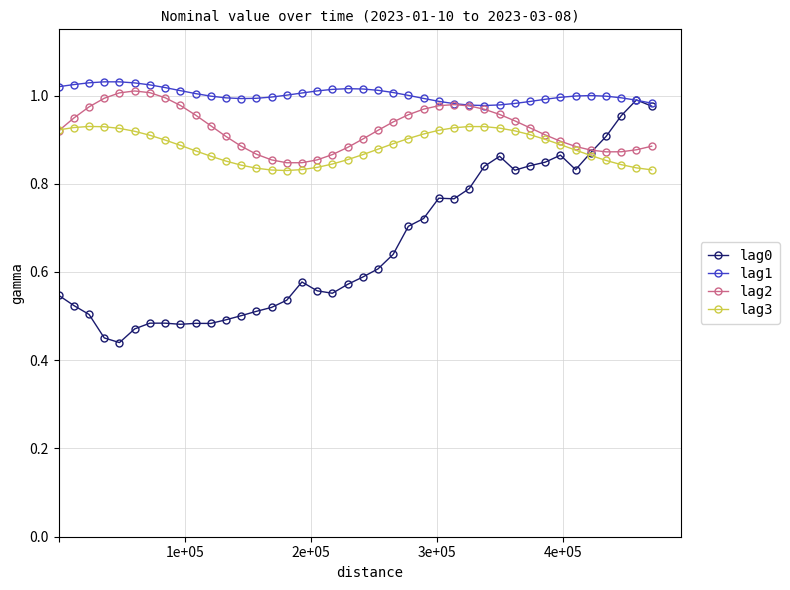

Which series has the widest spread of values?

lag0